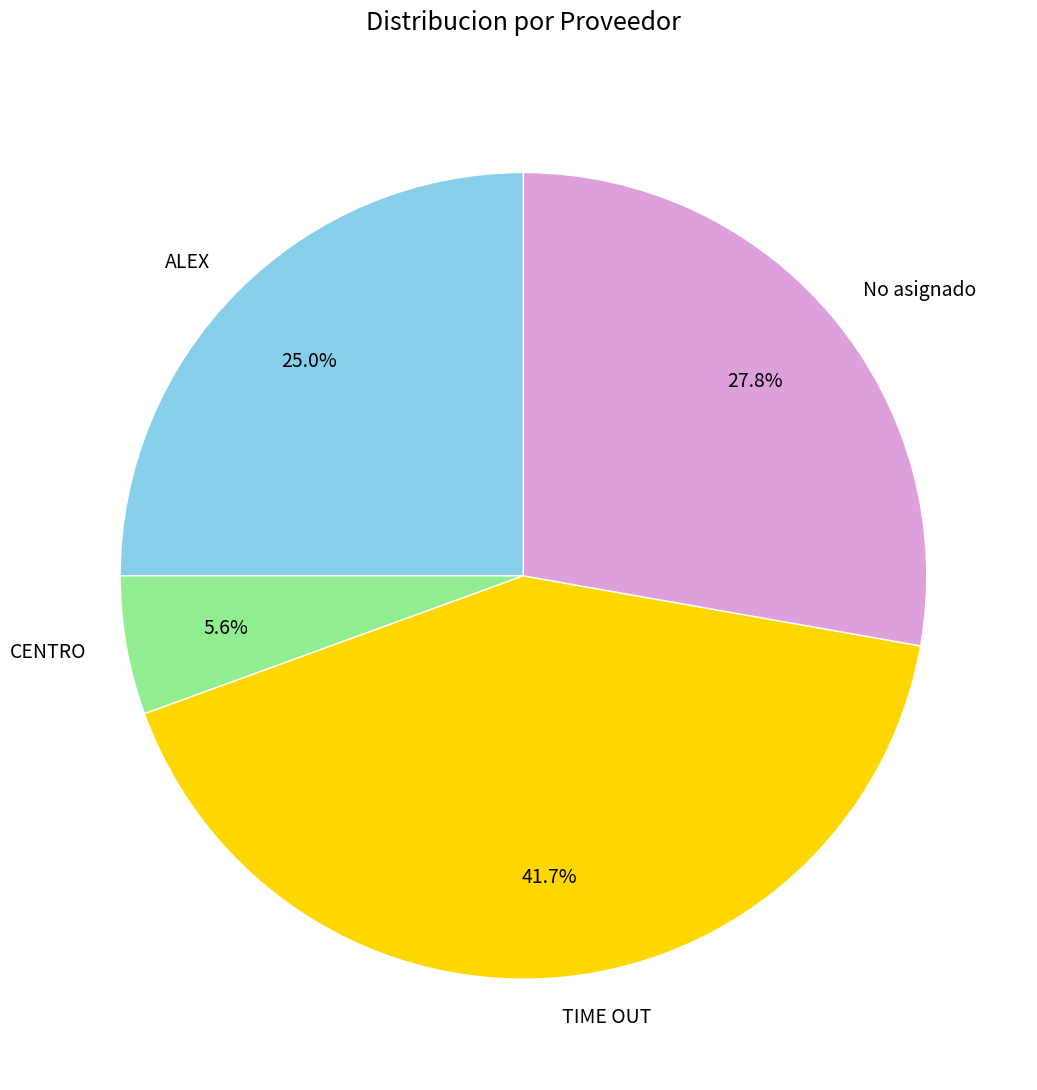

Count the number of slices in the pie.

4